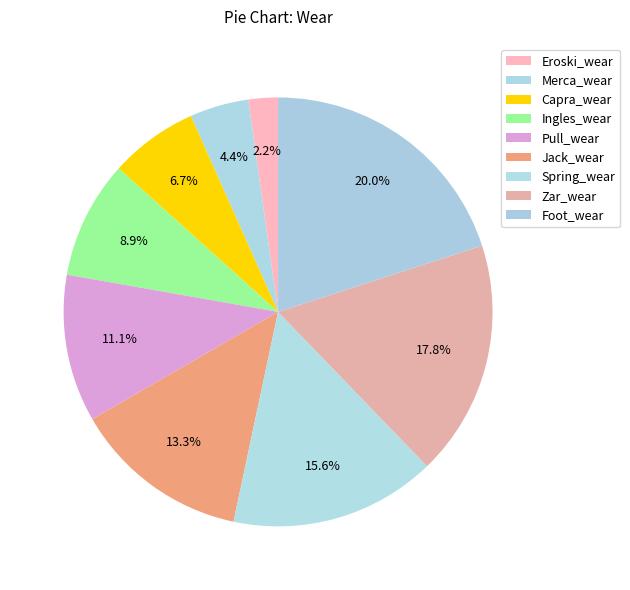

To the nearest percent, what is the difference between the Jack_wear and Eroski_wear slice percentages?

11%